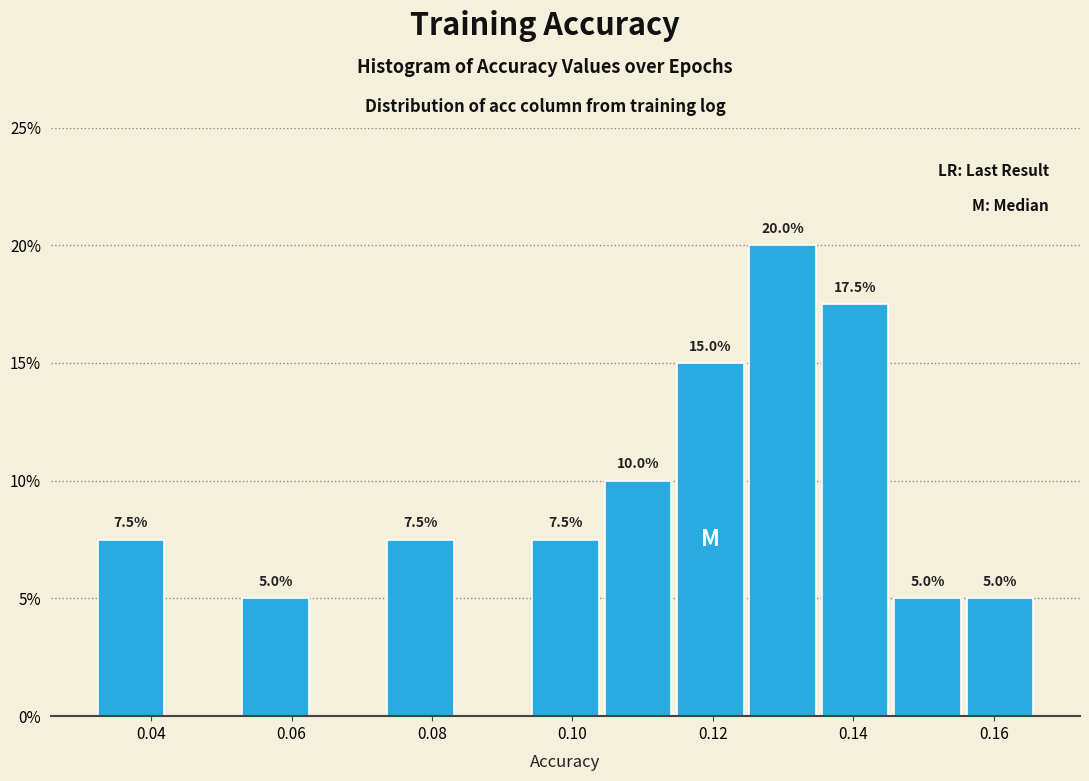

Which range on the x-axis has the tallest bar?

0.124 to 0.136